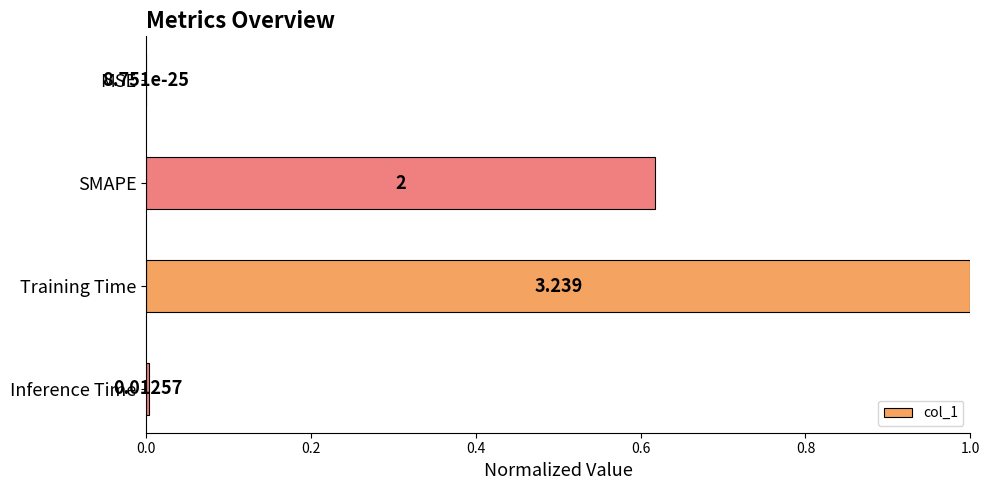

Between Inference Time and MSE, which is larger?

Inference Time